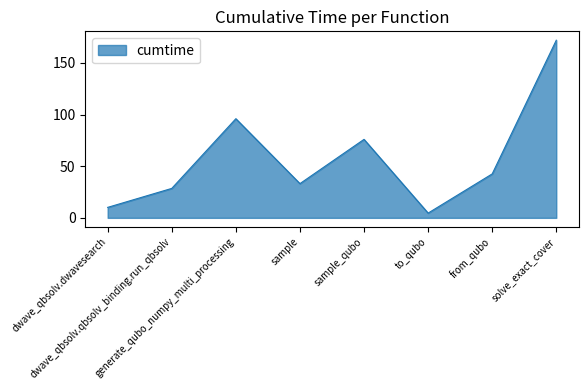

What position from the right is solve_exact_cover?

1